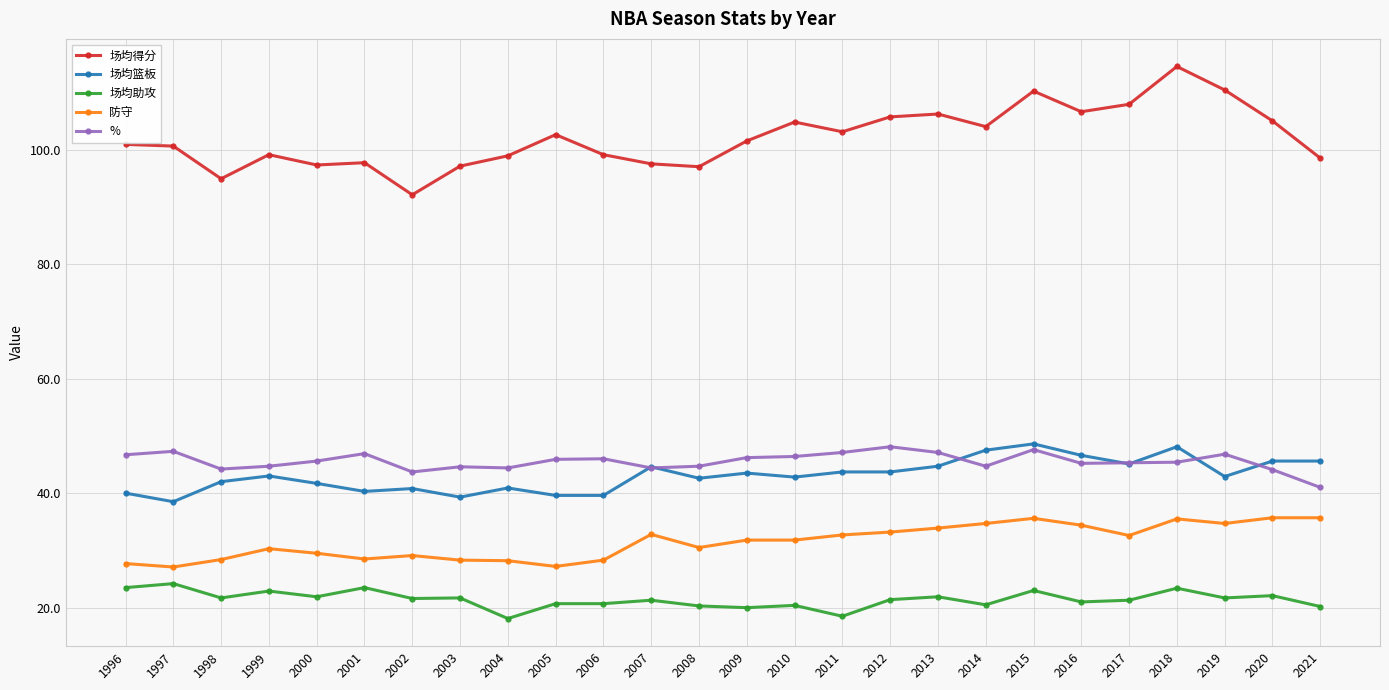

True or false: 场均得分 and 场均篮板 cross at least once.

False